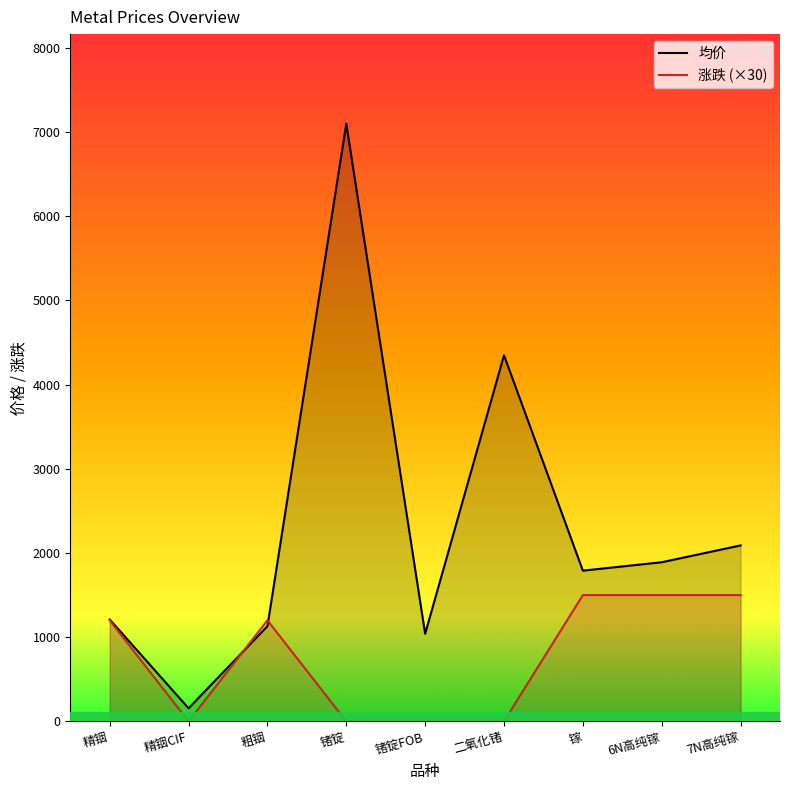

True or false: 涨跌 (×30) and 均价 intersect in this chart.

True